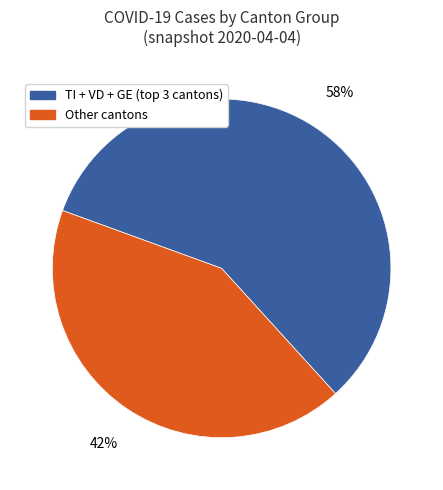

Which slice is the smallest?

Other cantons